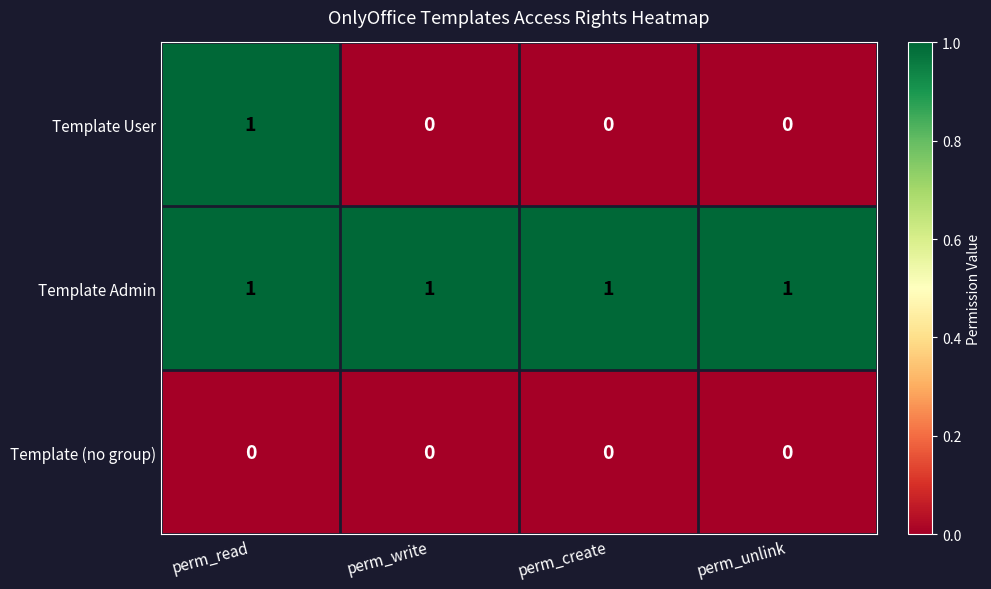

List the series in order of their overall mean, highest first.

Template Admin, Template User, Template (no group)